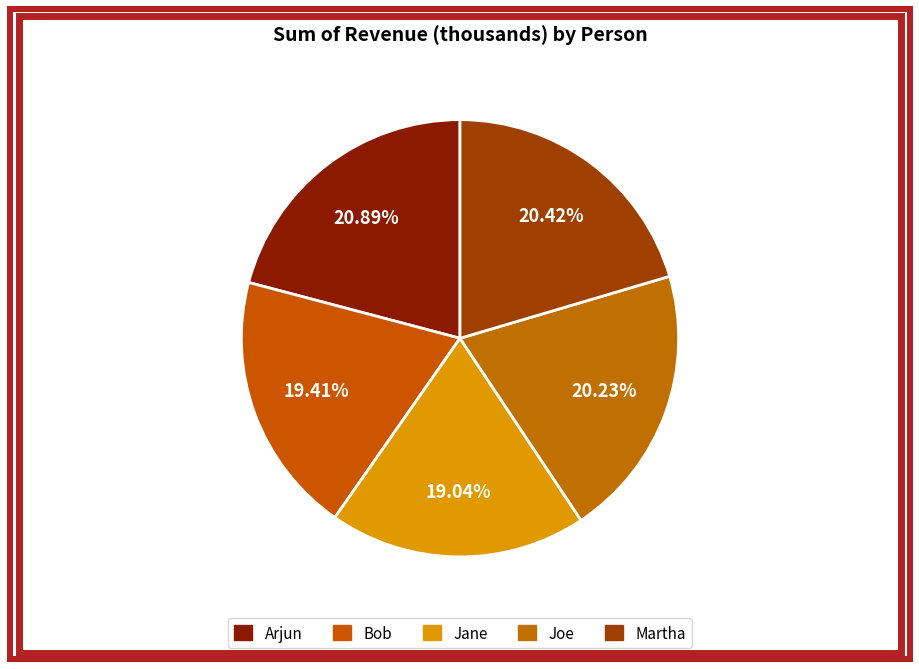

To the nearest percent, what is the difference between the Arjun and Bob slice percentages?

1%